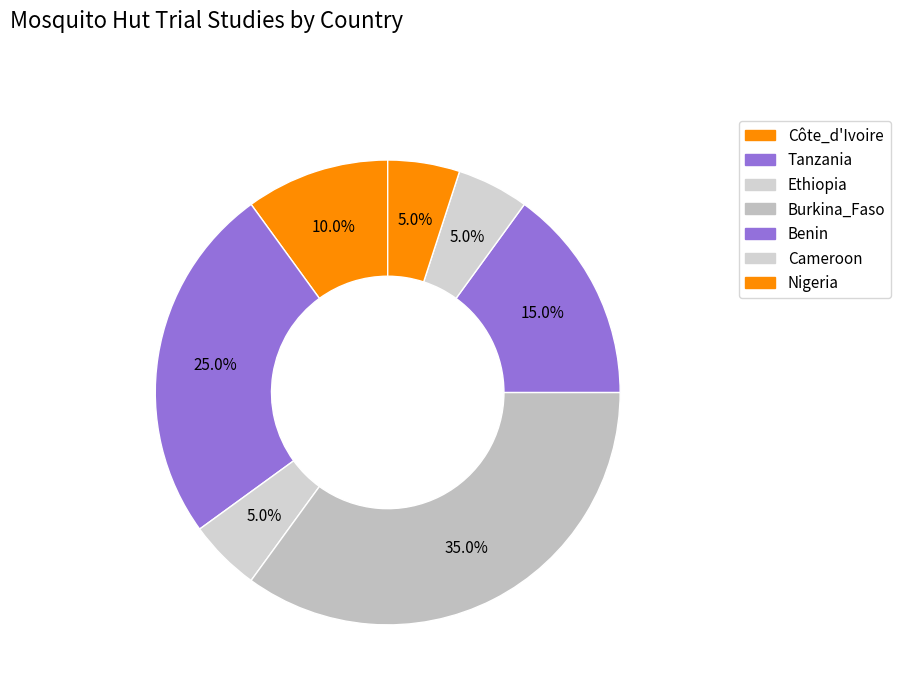

Count the number of slices in the pie.

7